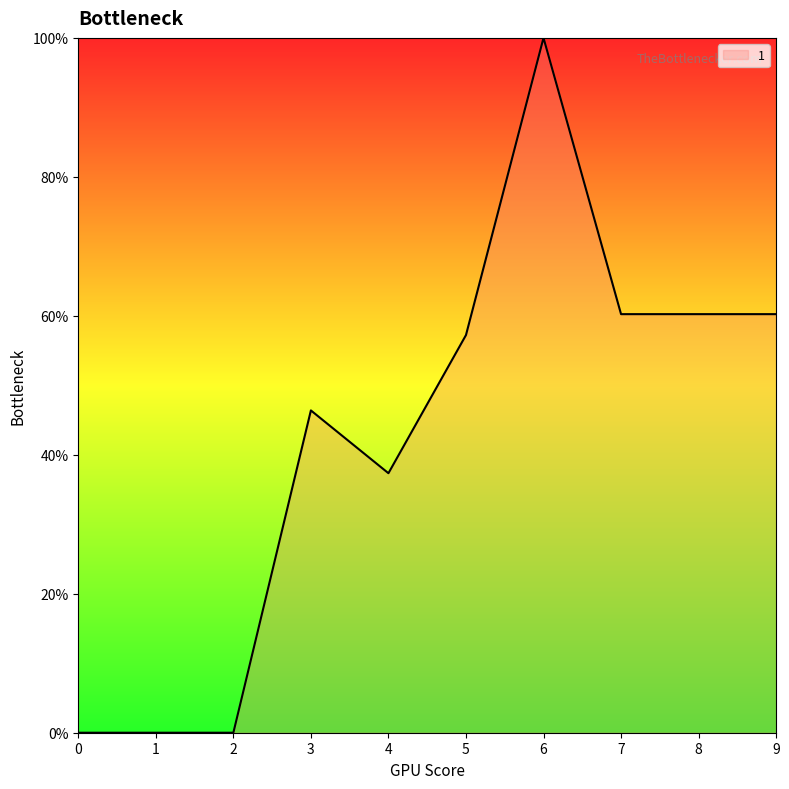

What is the maximum value shown in the chart?

100.0